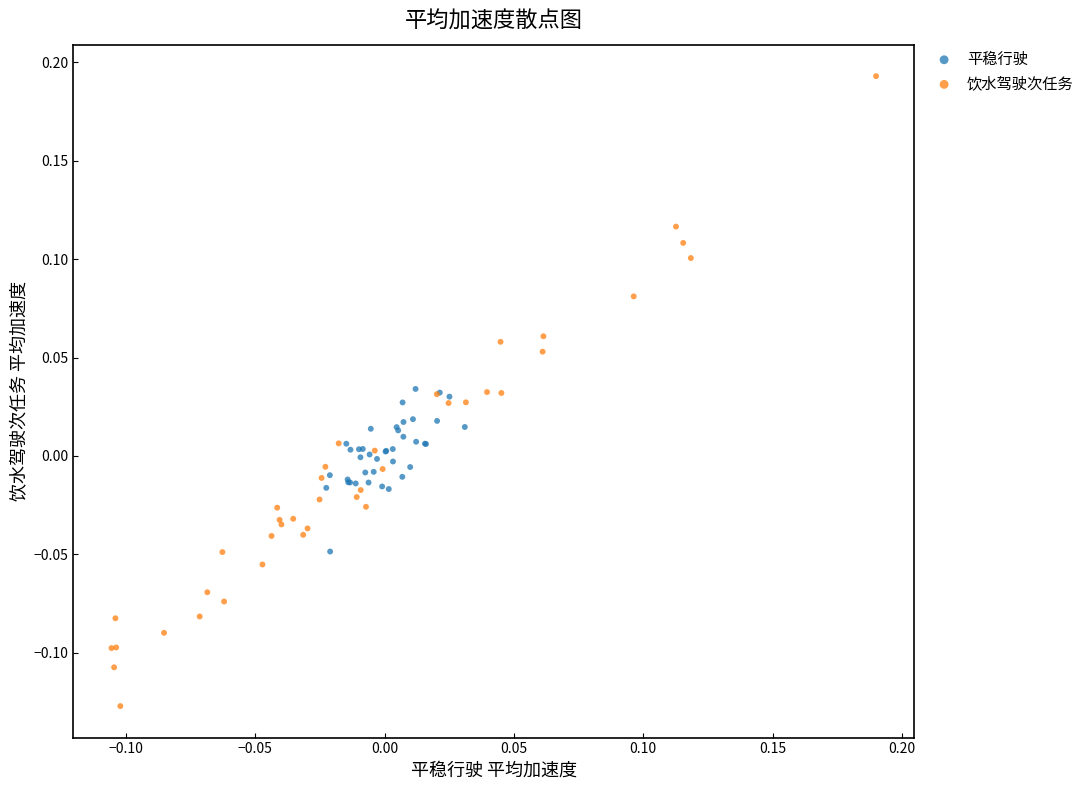

Which series reaches the minimum Y coordinate?

饮水驾驶次任务